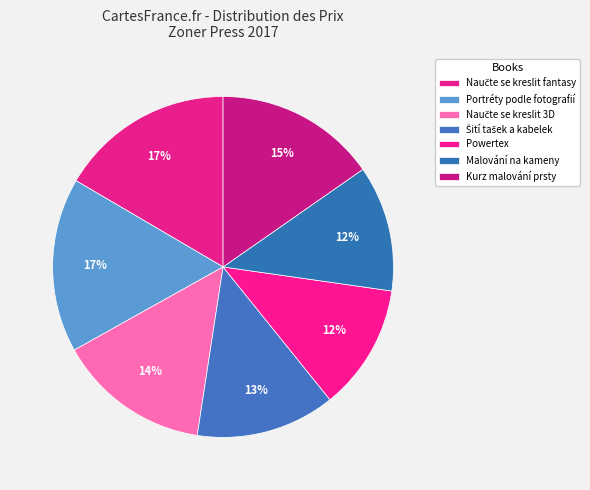

Is Kurz malování prsty the majority of the pie?

No